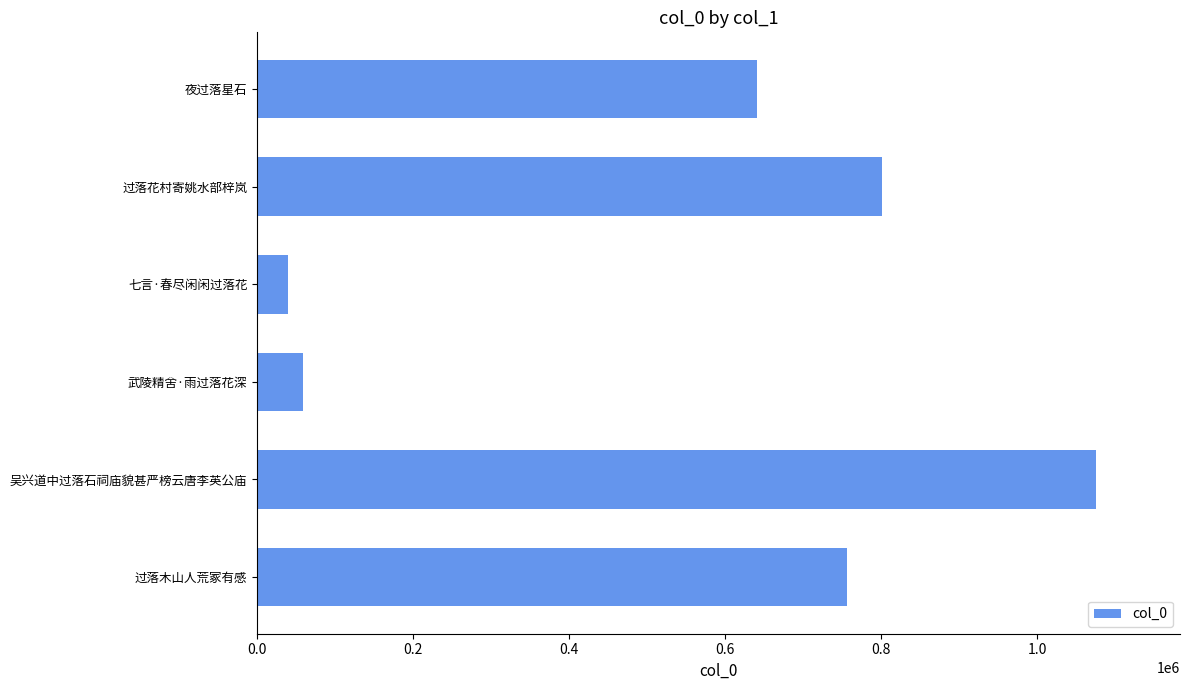

How many data points does each series have?

6